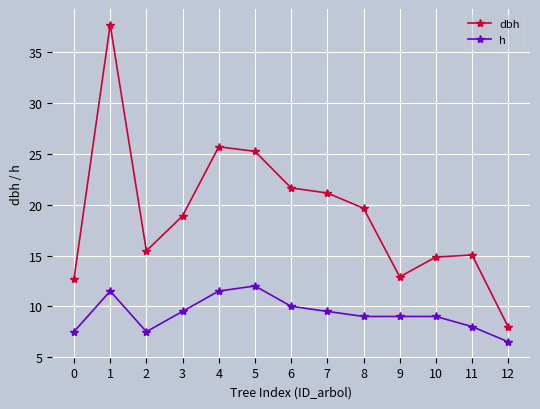

How many lines are shown in the chart?

2